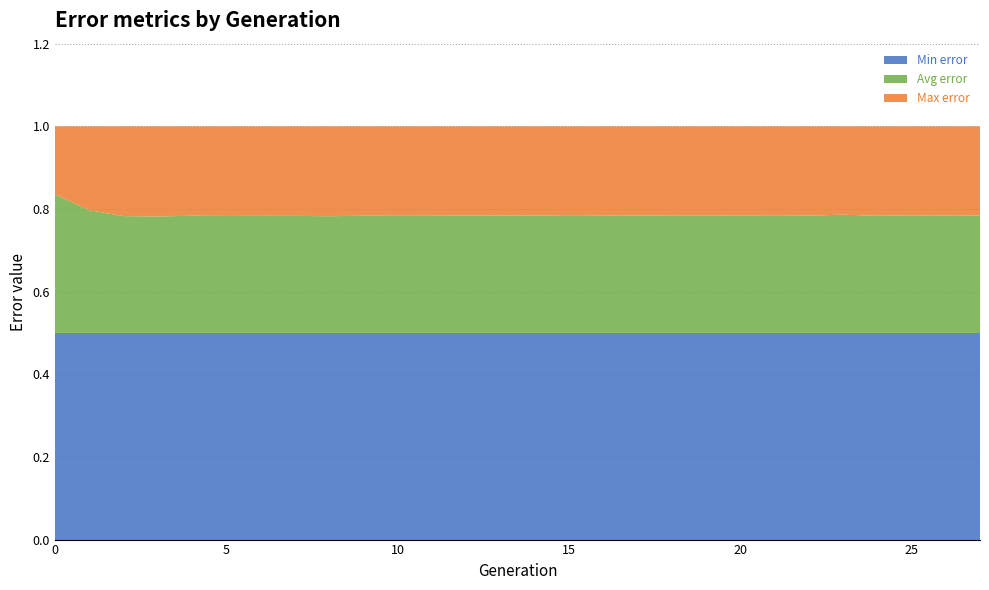

Reading left to right, transcribe all the data shown in this chart.

Min error: 0=0.5	1=0.5	2=0.5	3=0.5	4=0.5	5=0.5	6=0.5	7=0.5	8=0.5	9=0.5	10=0.5	11=0.5	12=0.5	13=0.5	14=0.5	15=0.5	16=0.5	17=0.5	18=0.5	19=0.5	20=0.5	21=0.5	22=0.5	23=0.5	24=0.5	25=0.5	26=0.5	27=0.5
Avg error: 0=0.8	1=0.8	2=0.8	3=0.8	4=0.8	5=0.8	6=0.8	7=0.8	8=0.8	9=0.8	10=0.8	11=0.8	12=0.8	13=0.8	14=0.8	15=0.8	16=0.8	17=0.8	18=0.8	19=0.8	20=0.8	21=0.8	22=0.8	23=0.8	24=0.8	25=0.8	26=0.8	27=0.8
Max error: 0=1.0	1=1.0	2=1.0	3=1.0	4=1.0	5=1.0	6=1.0	7=1.0	8=1.0	9=1.0	10=1.0	11=1.0	12=1.0	13=1.0	14=1.0	15=1.0	16=1.0	17=1.0	18=1.0	19=1.0	20=1.0	21=1.0	22=1.0	23=1.0	24=1.0	25=1.0	26=1.0	27=1.0